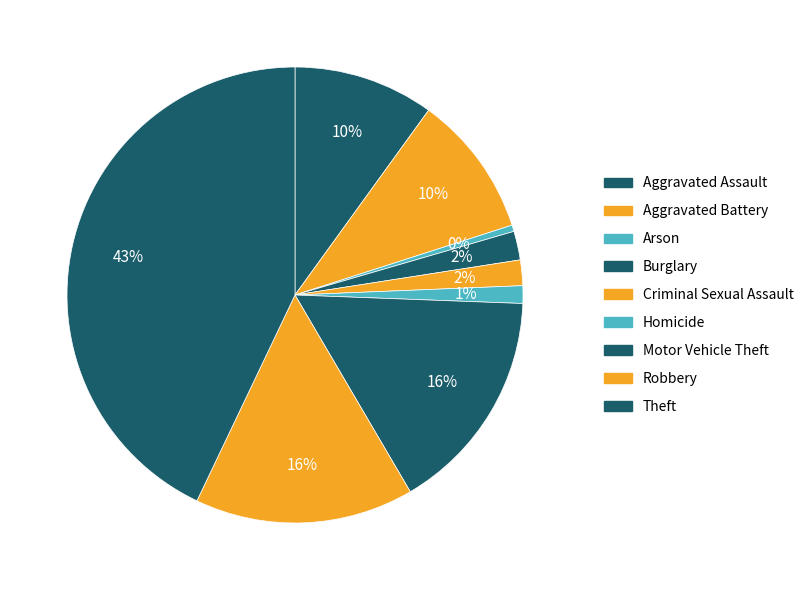

Count the number of slices in the pie.

9